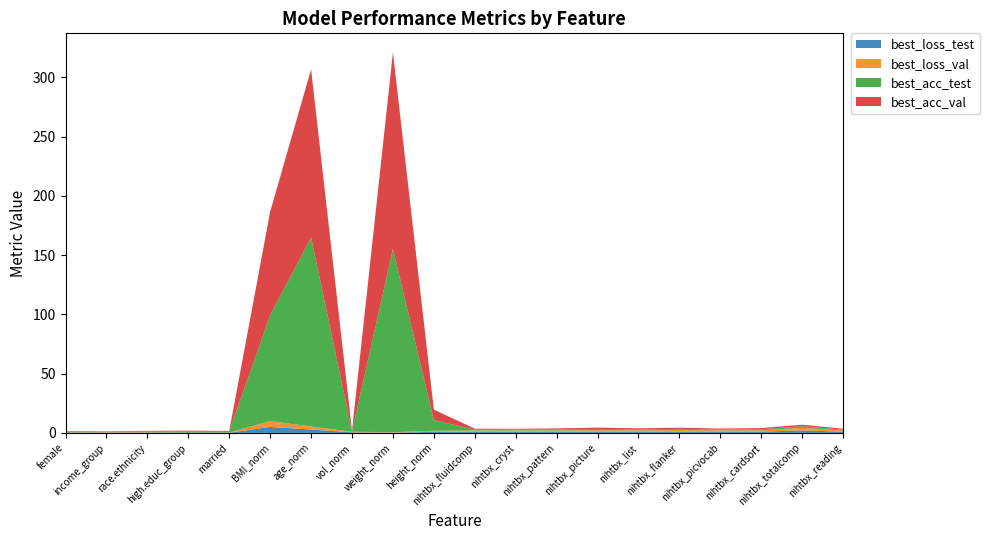

Reading right to left, what are all the values shown in this chart?

best_loss_test: 1.0	2.2	1.1	1.1	1.2	1.1	1.1	1.0	1.1	1.0	0.9	0.3	0.5	2.9	5.1	0.1	0.1	0.3	0.4	0.2
best_loss_val: 1.0	2.1	1.1	1.1	1.2	1.1	1.2	1.0	1.1	1.0	0.9	0.3	0.5	2.5	5.0	0.1	0.1	0.3	0.4	0.2
best_acc_test: 0.7	1.3	0.9	0.7	1.0	0.9	1.0	0.9	0.7	0.8	9.0	154.7	0.5	159.6	89.4	0.7	0.9	0.5	0.3	0.5
best_acc_val: 0.8	1.3	1.0	0.7	1.0	0.8	1.1	0.9	0.7	0.8	8.9	165.9	0.5	141.8	87.3	0.7	0.9	0.6	0.3	0.5